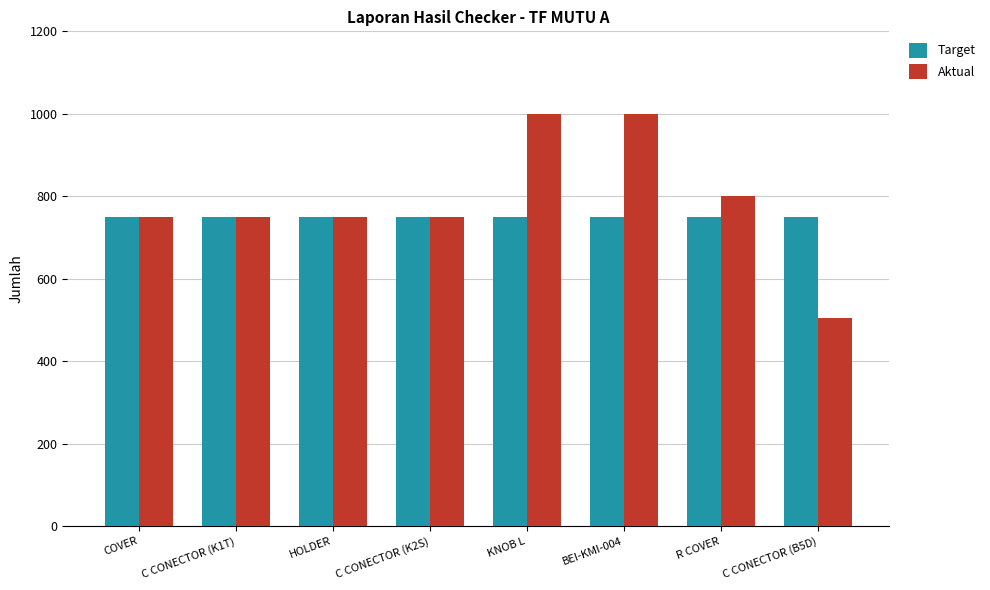

Reading left to right, extract all data points from this chart.

Target: COVER=750	C CONECTOR (K1T)=750	HOLDER=750	C CONECTOR (K2S)=750	KNOB L=750	BEI-KMI-004=750	R COVER=750	C CONECTOR (B5D)=750
Aktual: COVER=750	C CONECTOR (K1T)=750	HOLDER=750	C CONECTOR (K2S)=750	KNOB L=1000	BEI-KMI-004=1000	R COVER=800	C CONECTOR (B5D)=504